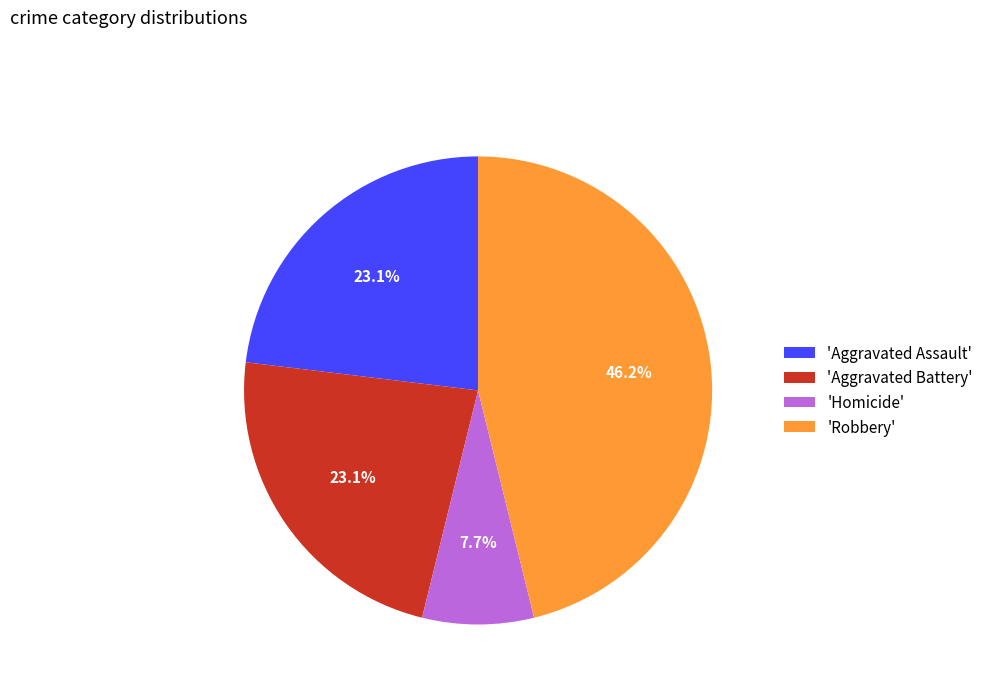

Count the number of slices in the pie.

4